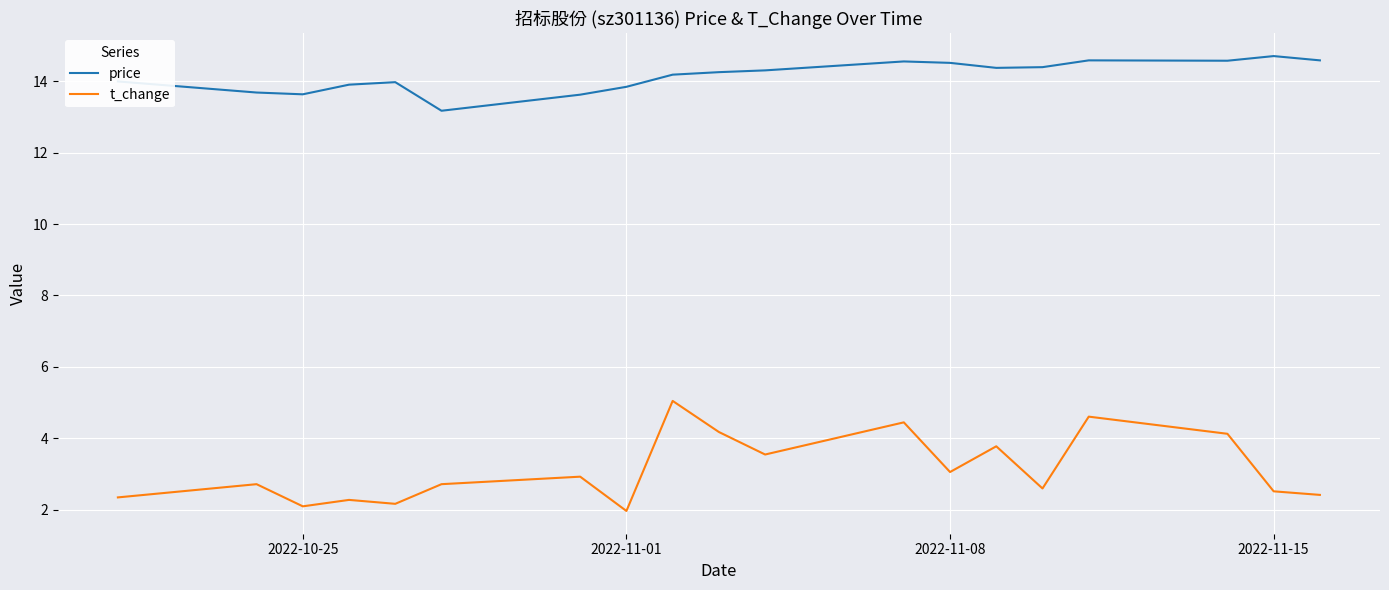

What is the maximum value shown in the chart?

14.7